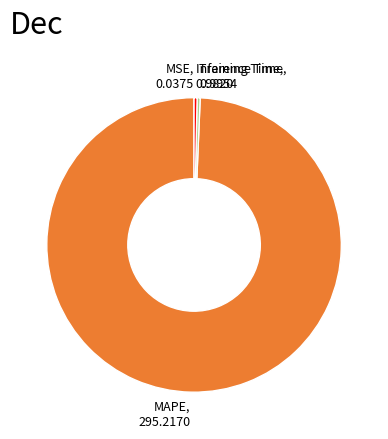

What is the largest slice in the pie chart?

MAPE